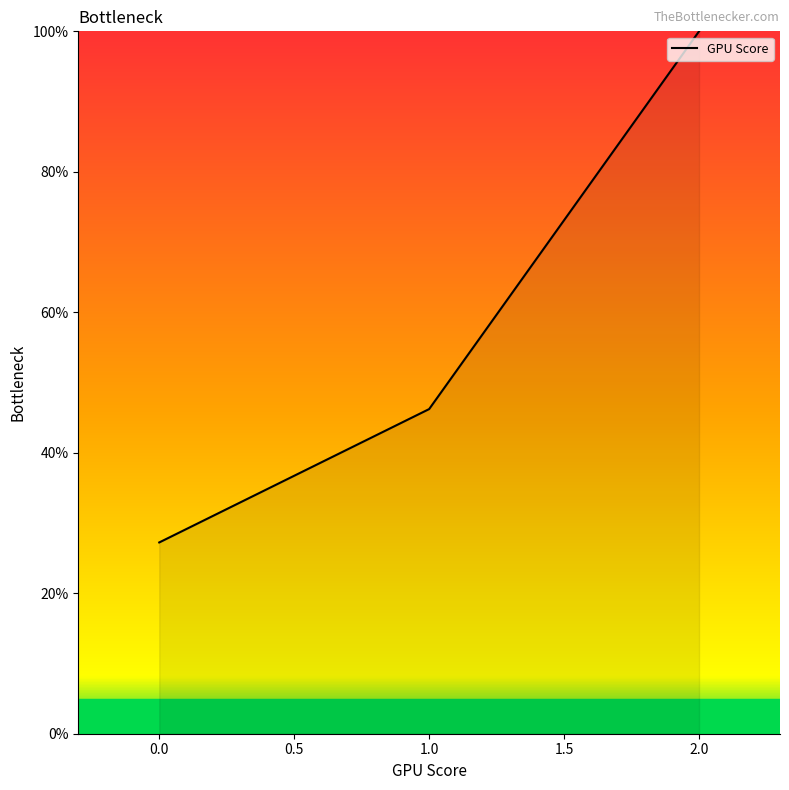

List the labels in order of value, largest first.

2.0, 1.0, 0.0